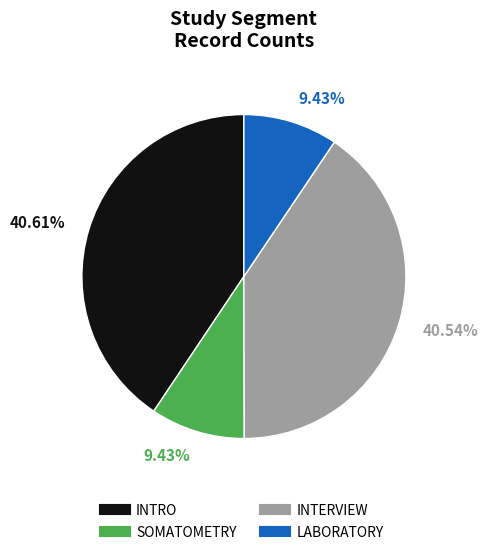

Is INTRO the majority of the pie?

No